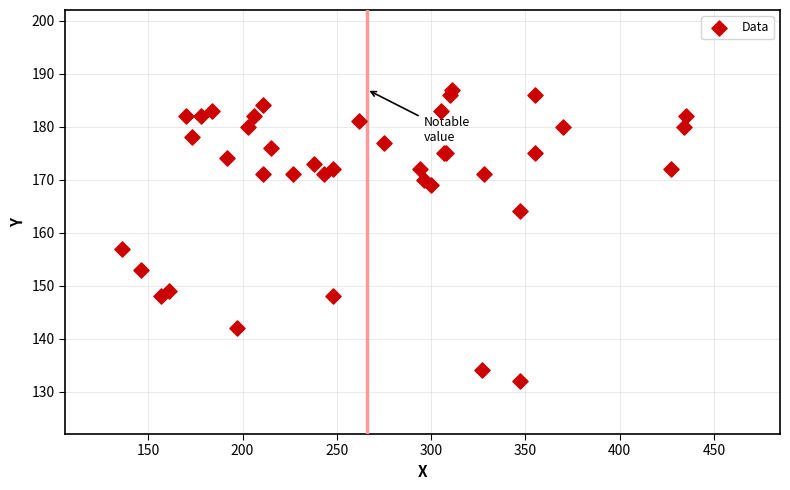

What Y value in the scatter plot is closest to 159?

157